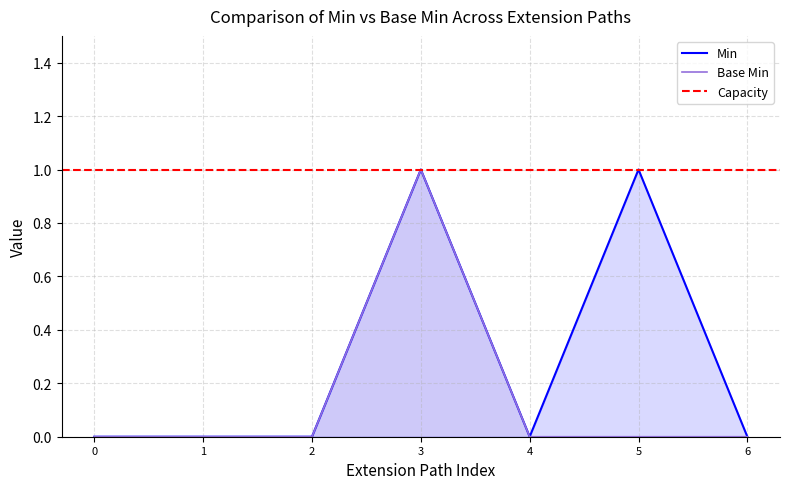

In Min, how many points are lower than both neighbors (excluding endpoints)?

1